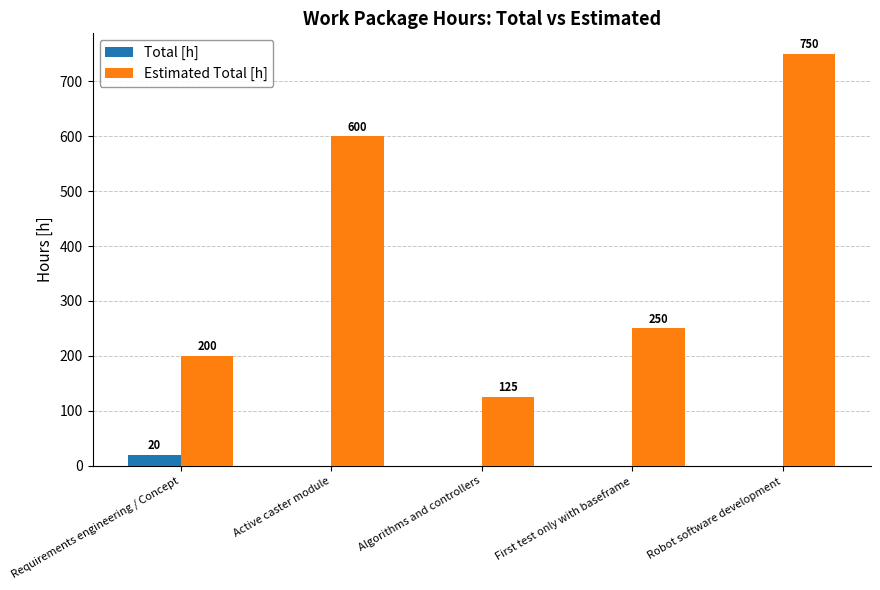

Read the Estimated Total [h] value at Algorithms and controllers.

125